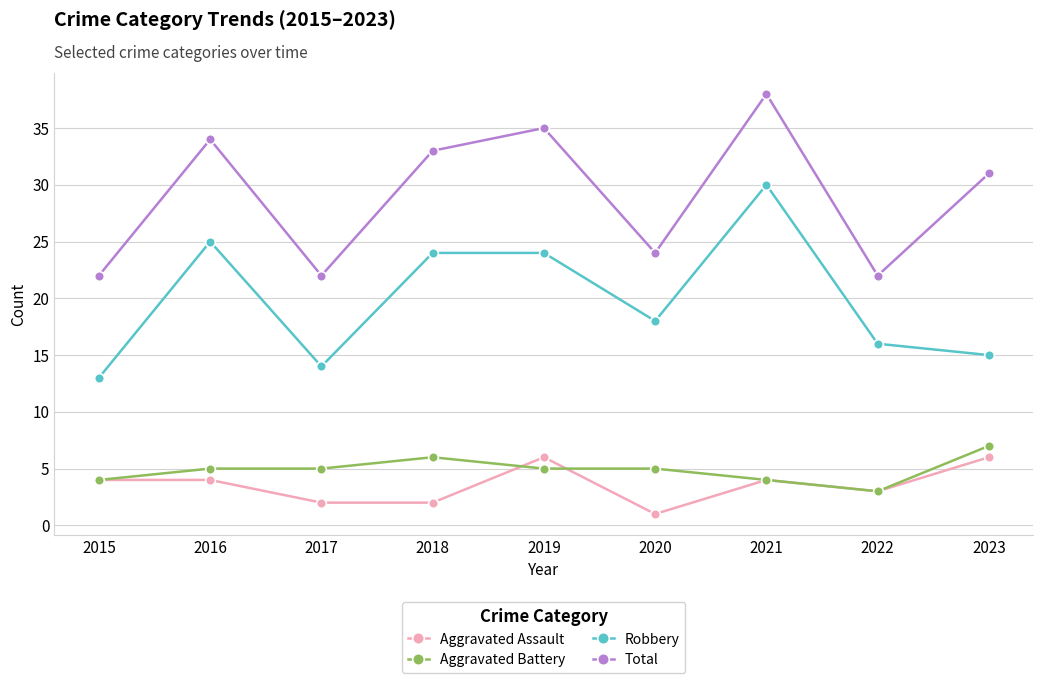

At which label does Aggravated Battery reach its peak?

2023